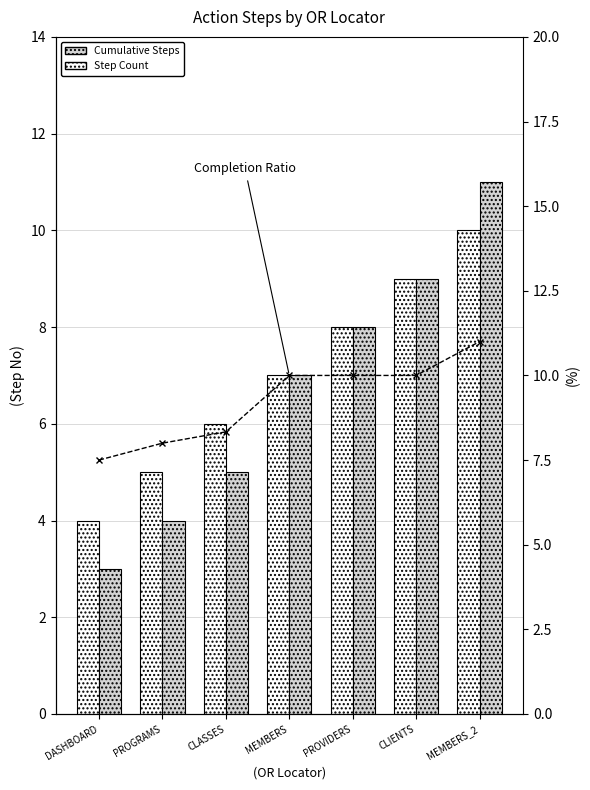

What is the maximum value shown in the chart?

11.0